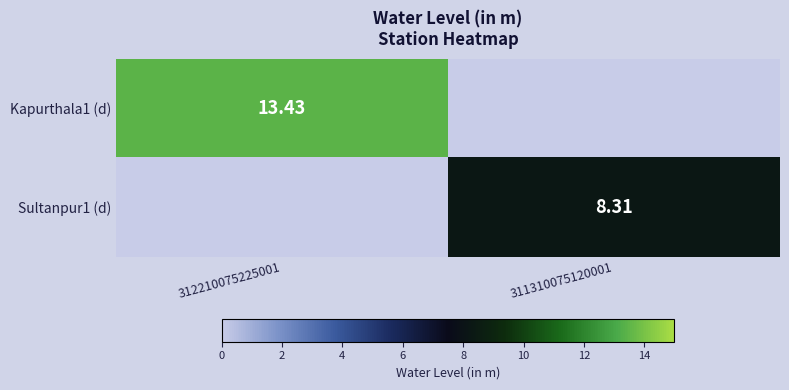

Rank the series by their average value, from highest to lowest.

Kapurthala1 (d), Sultanpur1 (d)